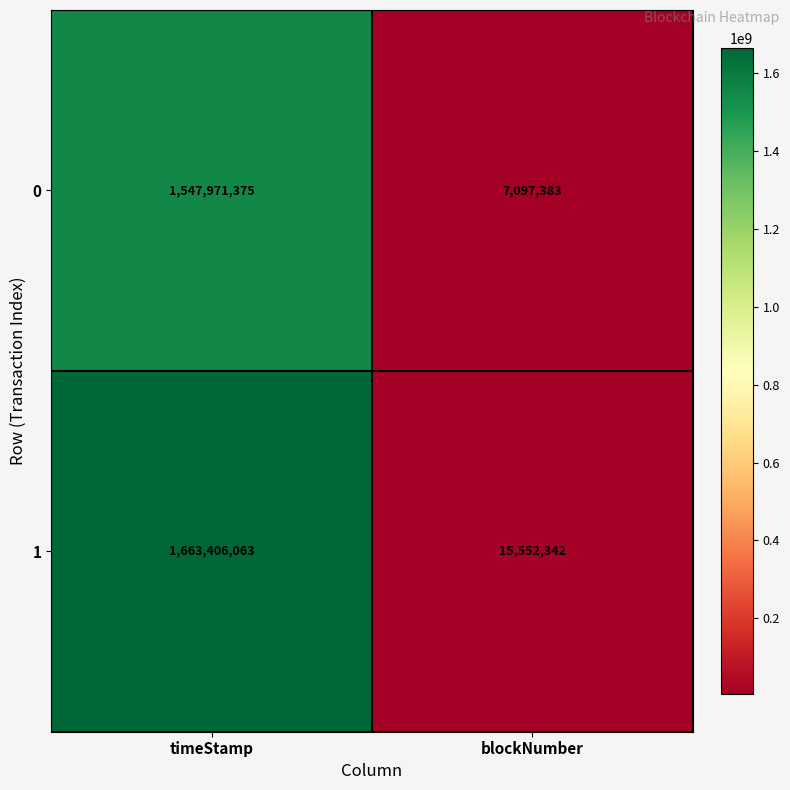

Is it true that 0 equals 11245267 at blockNumber?

False